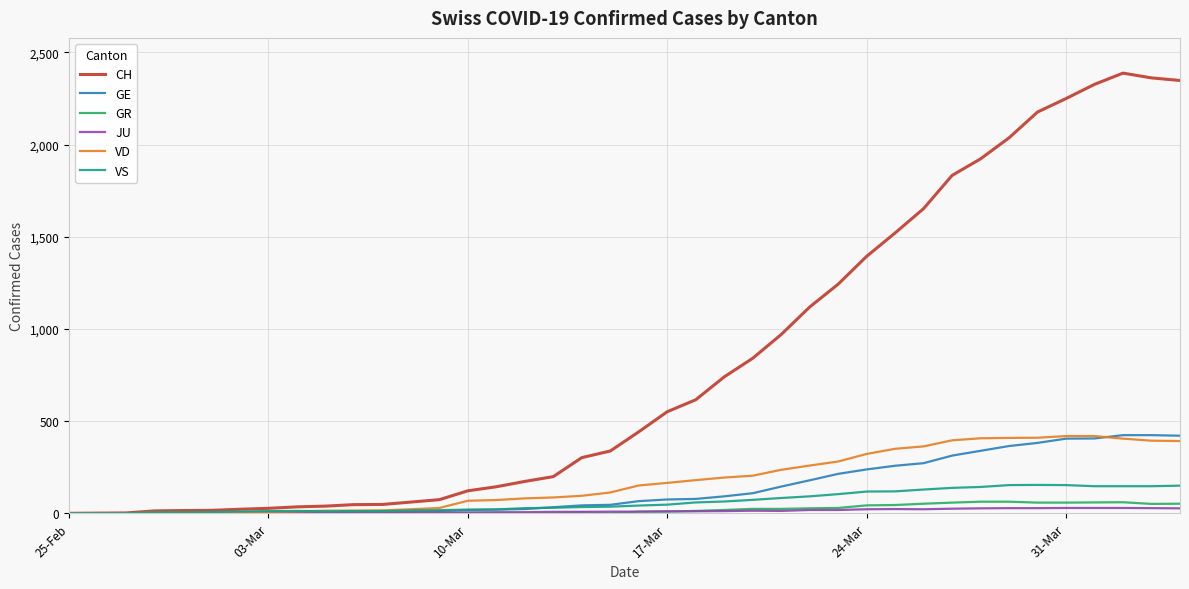

What are all the series names shown in the legend?

CH, GE, GR, JU, VD, VS